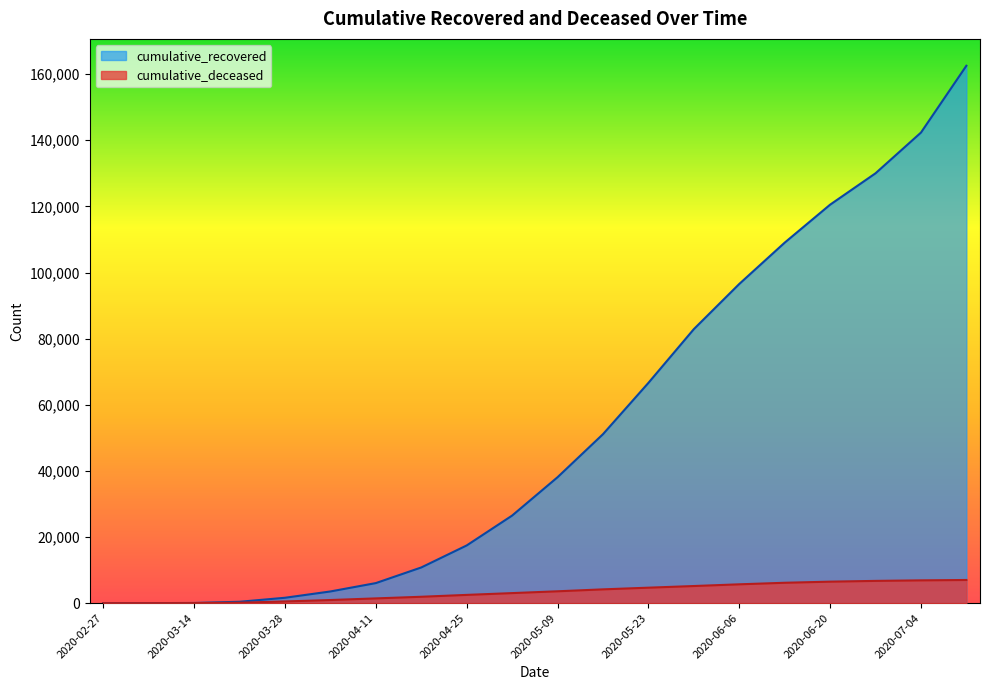

Where is cumulative_deceased nearest to the value 3507?

2020-05-09